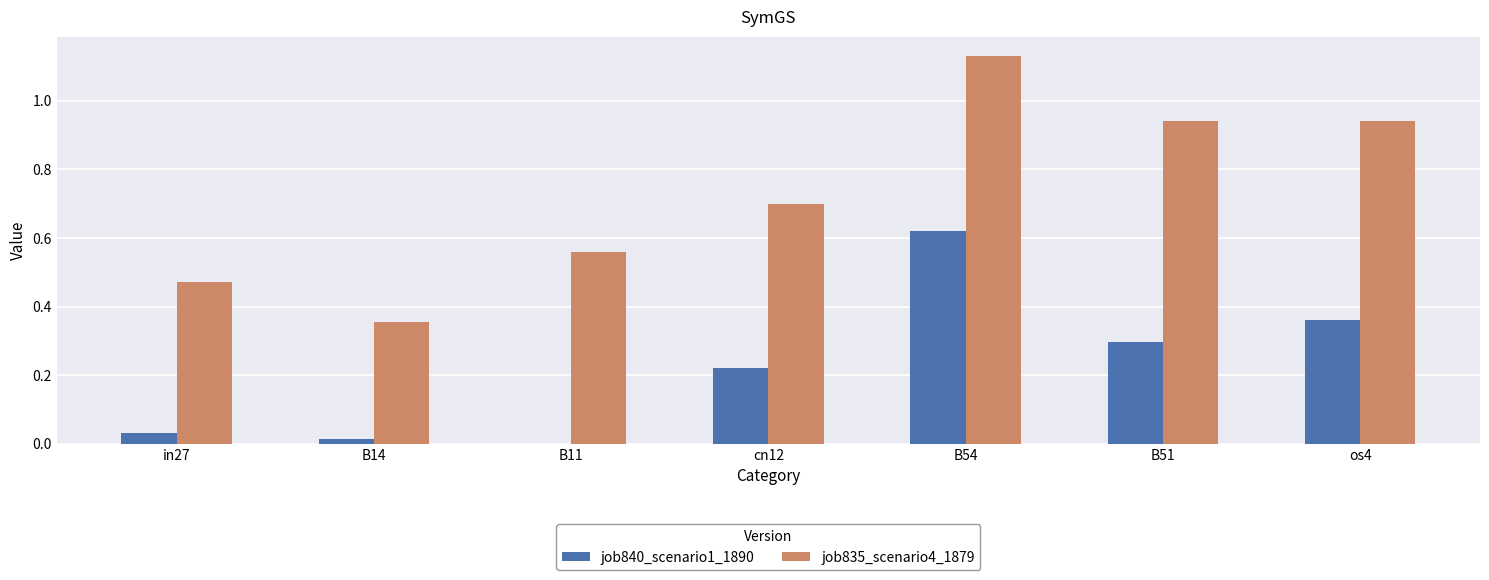

Which series changed the most between B11 and os4?

job835_scenario4_1879